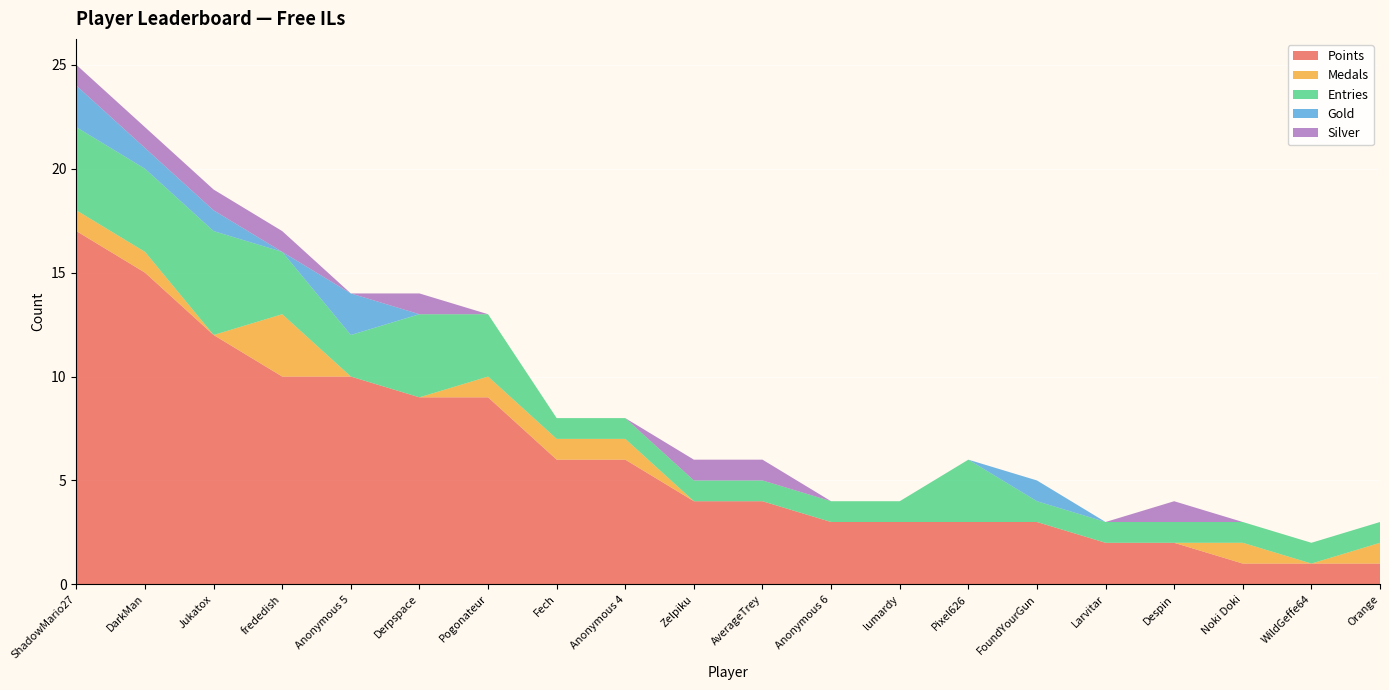

Reading left to right, transcribe all the data shown in this chart.

Points: ShadowMario27=17	DarkMan=15	Jukatox=12	frededish=10	Anonymous 5=10	Derpspace=9	Pogonateur=9	Fech=6	Anonymous 4=6	Zelpiku=4	AverageTrey=4	Anonymous 6=3	lumardy=3	Pixel626=3	FoundYourGun=3	Larvitar=2	Despin=2	Noki Doki=1	WildGeffe64=1	Orange=1
Medals: ShadowMario27=1	DarkMan=1	Jukatox=0	frededish=3	Anonymous 5=0	Derpspace=0	Pogonateur=1	Fech=1	Anonymous 4=1	Zelpiku=0	AverageTrey=0	Anonymous 6=0	lumardy=0	Pixel626=0	FoundYourGun=0	Larvitar=0	Despin=0	Noki Doki=1	WildGeffe64=0	Orange=1
Entries: ShadowMario27=4	DarkMan=4	Jukatox=5	frededish=3	Anonymous 5=2	Derpspace=4	Pogonateur=3	Fech=1	Anonymous 4=1	Zelpiku=1	AverageTrey=1	Anonymous 6=1	lumardy=1	Pixel626=3	FoundYourGun=1	Larvitar=1	Despin=1	Noki Doki=1	WildGeffe64=1	Orange=1
Gold: ShadowMario27=2	DarkMan=1	Jukatox=1	frededish=0	Anonymous 5=2	Derpspace=0	Pogonateur=0	Fech=0	Anonymous 4=0	Zelpiku=0	AverageTrey=0	Anonymous 6=0	lumardy=0	Pixel626=0	FoundYourGun=1	Larvitar=0	Despin=0	Noki Doki=0	WildGeffe64=0	Orange=0
Silver: ShadowMario27=1	DarkMan=1	Jukatox=1	frededish=1	Anonymous 5=0	Derpspace=1	Pogonateur=0	Fech=0	Anonymous 4=0	Zelpiku=1	AverageTrey=1	Anonymous 6=0	lumardy=0	Pixel626=0	FoundYourGun=0	Larvitar=0	Despin=1	Noki Doki=0	WildGeffe64=0	Orange=0